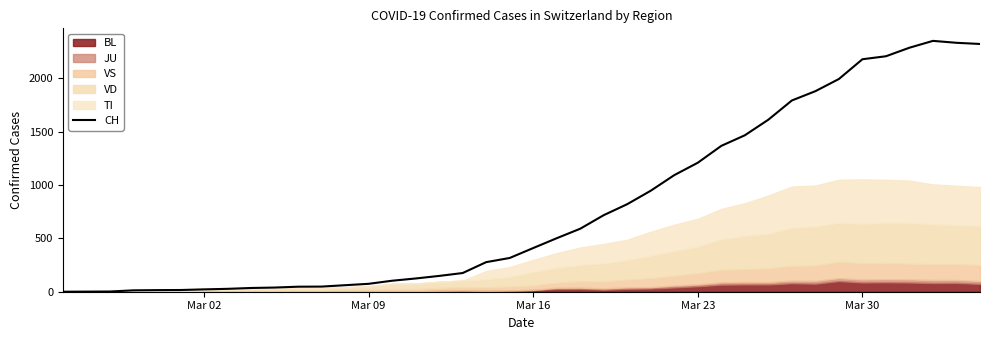

What is the highest value of the CH series?

2349